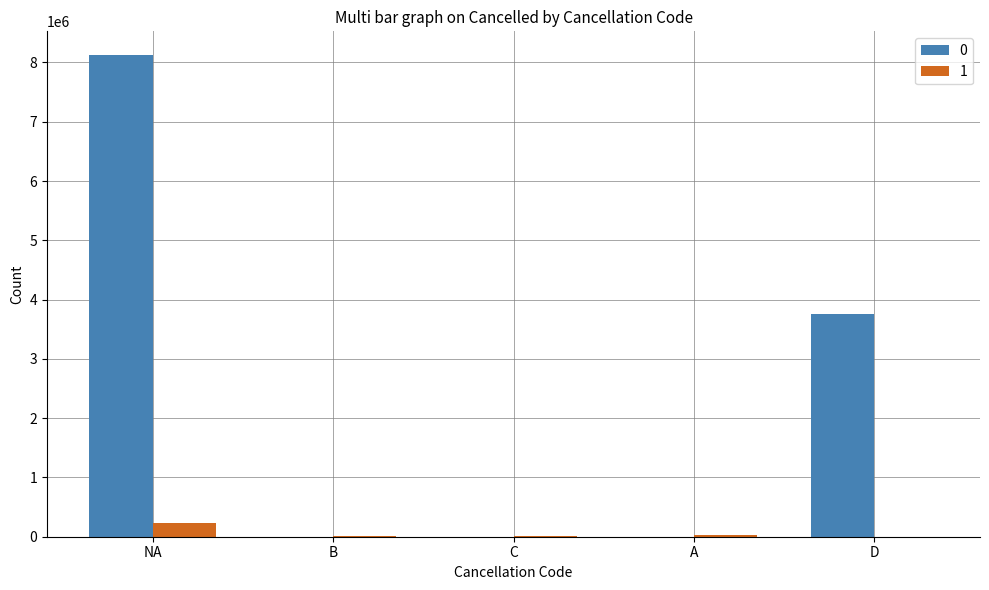

Is the value of 1 at NA greater than the value of 0 at A?

Yes